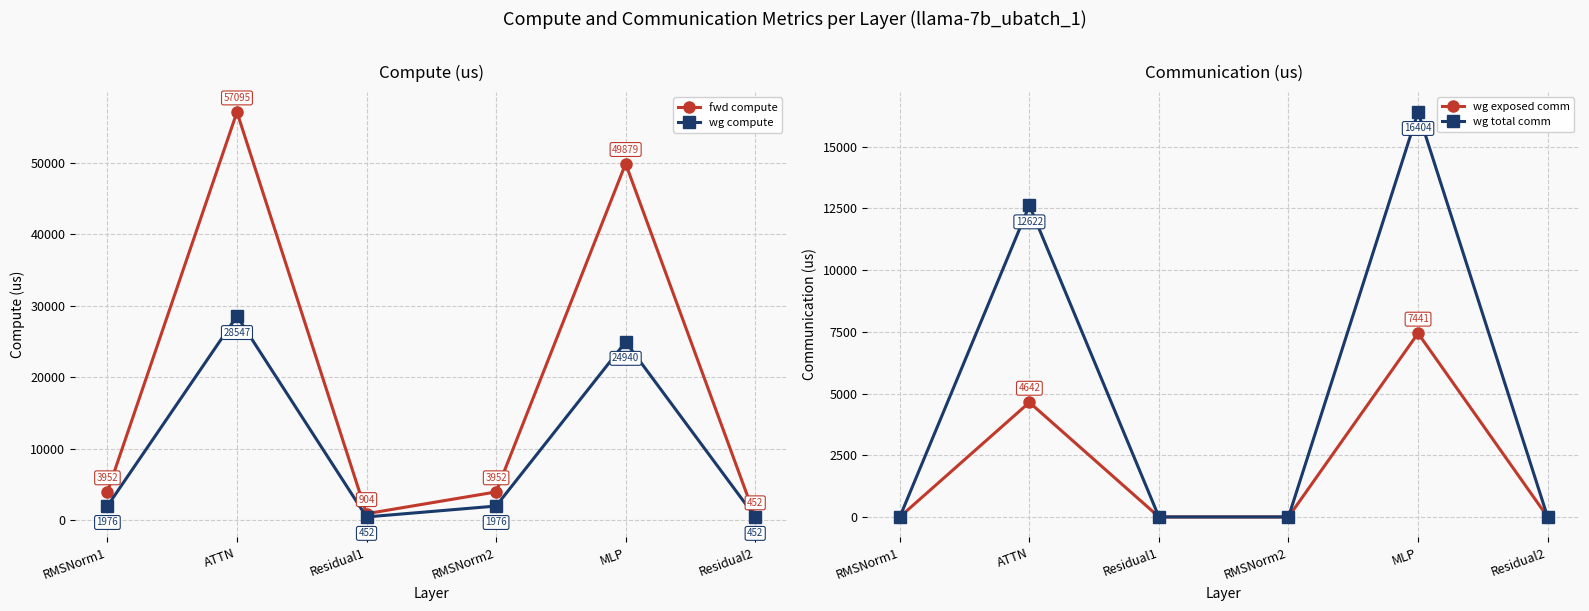

Rank the series by their average value, from lowest to highest.

wg exposed comm, wg total comm, wg compute, fwd compute